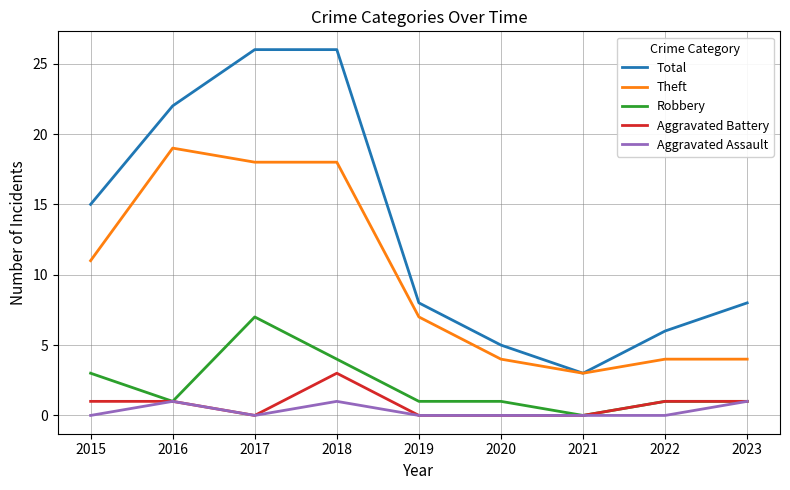

What is the sum of all Robbery values?

19